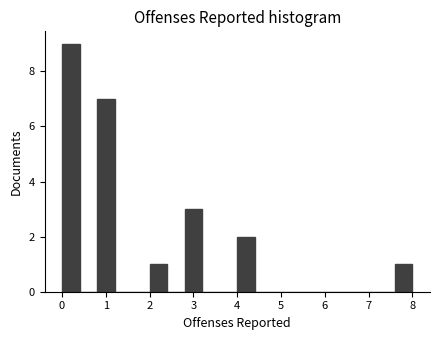

Reading left to right, transcribe this chart: for each bar, give the range it covers on the x-axis and its height. The values are not printed on the chart, so give them approximately, as read against the axis.

0.0 to 0.4: 9
0.4 to 0.8: 0
0.8 to 1.2: 7
1.2 to 1.6: 0
1.6 to 2.0: 0
2.0 to 2.4: 1
2.4 to 2.8: 0
2.8 to 3.2: 3
3.2 to 3.6: 0
3.6 to 4.0: 0
4.0 to 4.4: 2
4.4 to 4.8: 0
4.8 to 5.2: 0
5.2 to 5.6: 0
5.6 to 6.0: 0
6.0 to 6.4: 0
6.4 to 6.8: 0
6.8 to 7.2: 0
7.2 to 7.6: 0
7.6 to 8.0: 1